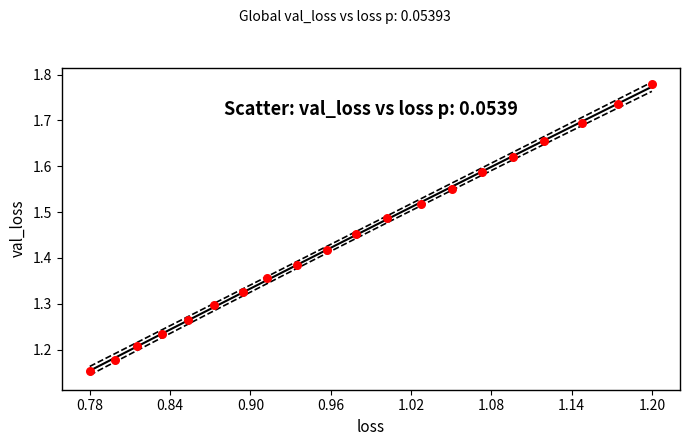

What is the range of Y values (max minus min)?

0.6